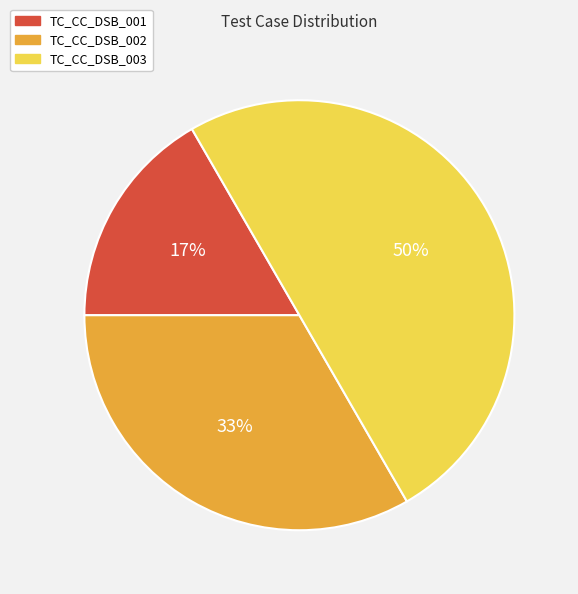

Is it true that TC_CC_DSB_001 is 17% of the pie?

True